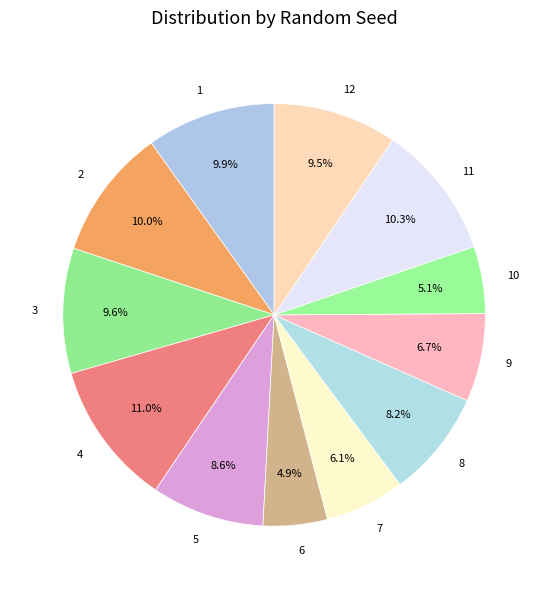

What is the ratio of the value at 12 to the value at 11?

0.9